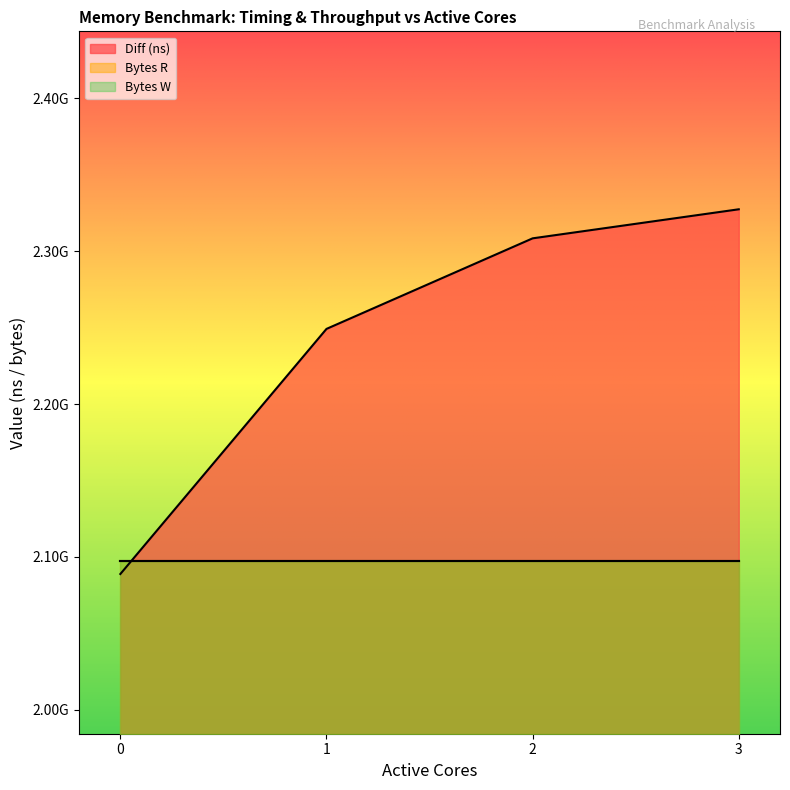

What is the value of the Diff (ns) point at the 1st from the left?

2088863624